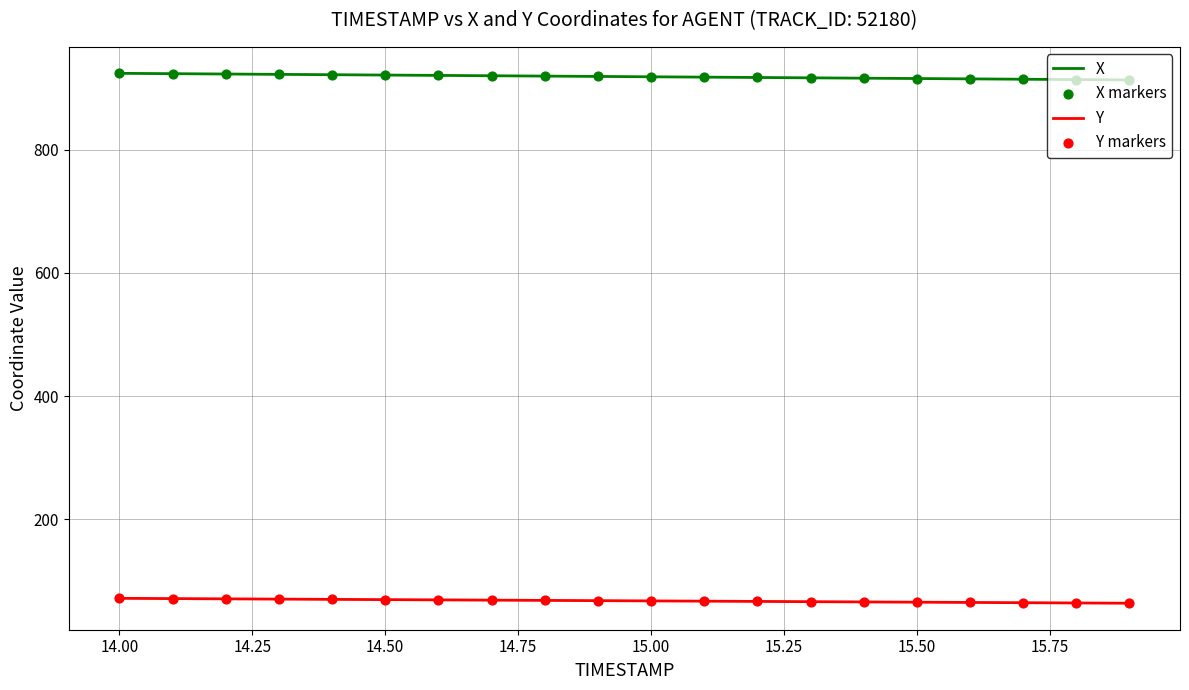

True or false: Y and X intersect in this chart.

False